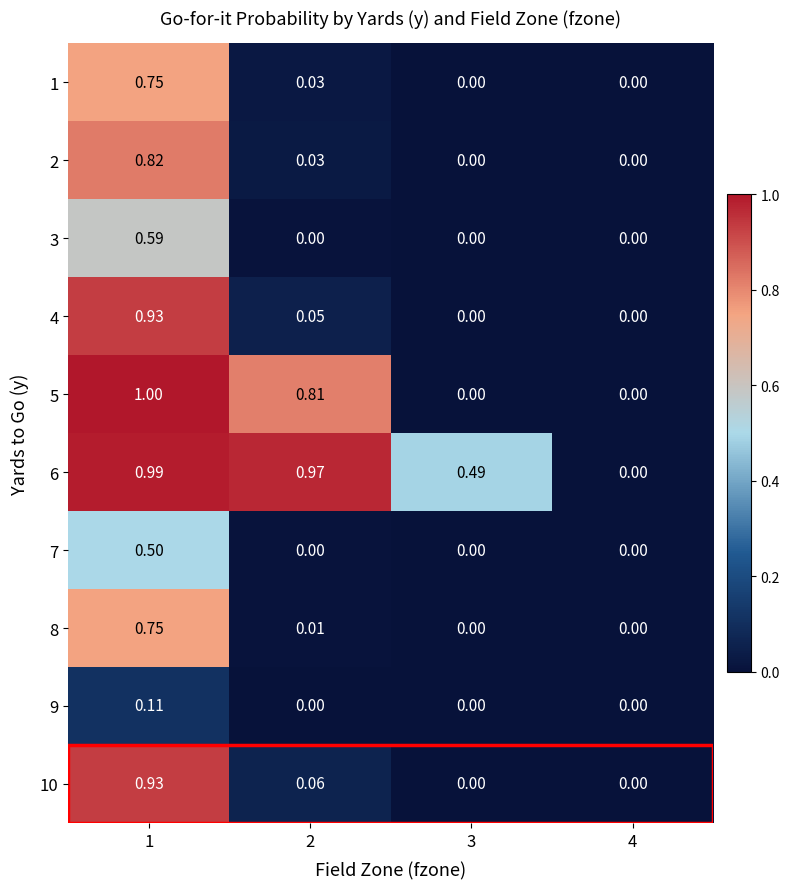

At how many categories does at least one series exceed 0?

4